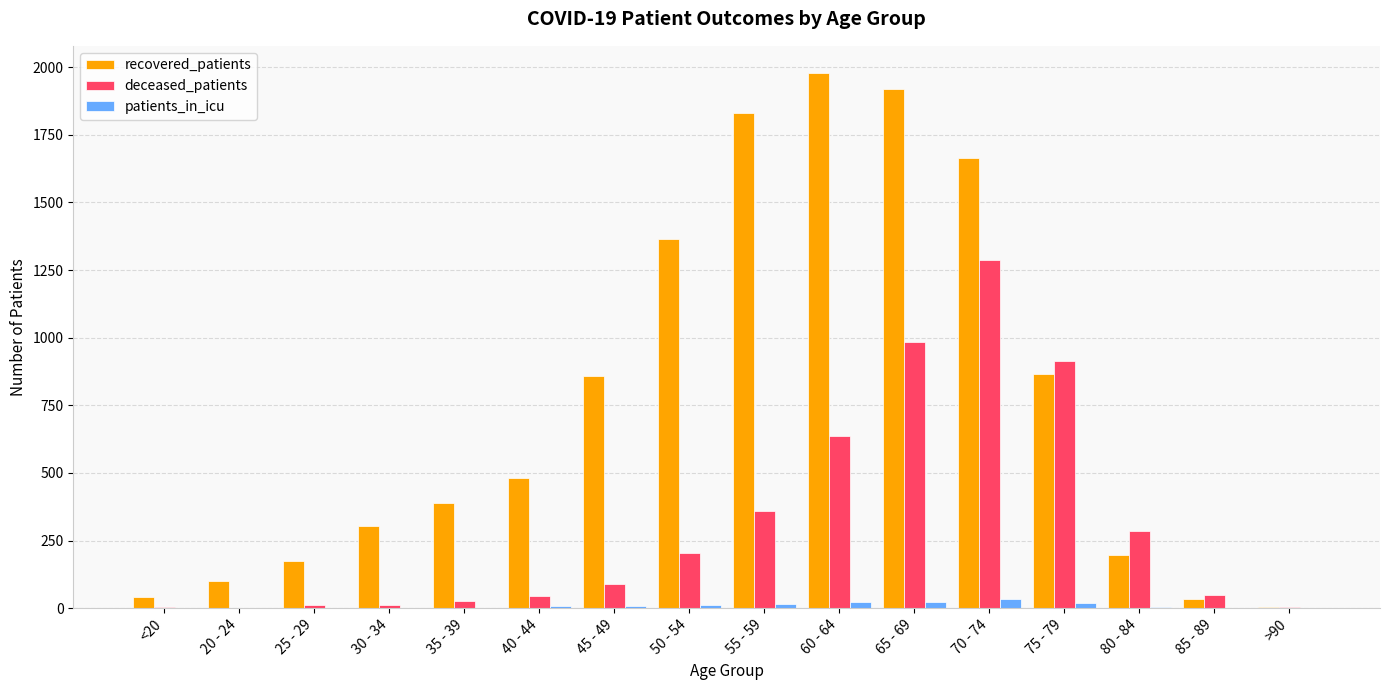

At which category is the sum across all series the highest?

70 - 74